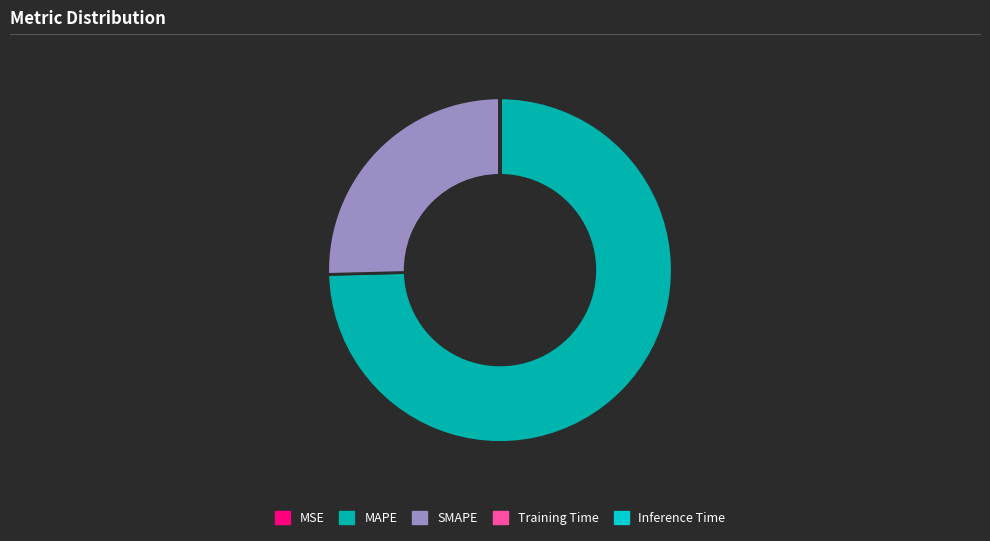

The SMAPE slice represents 40% of the pie. True or false?

False